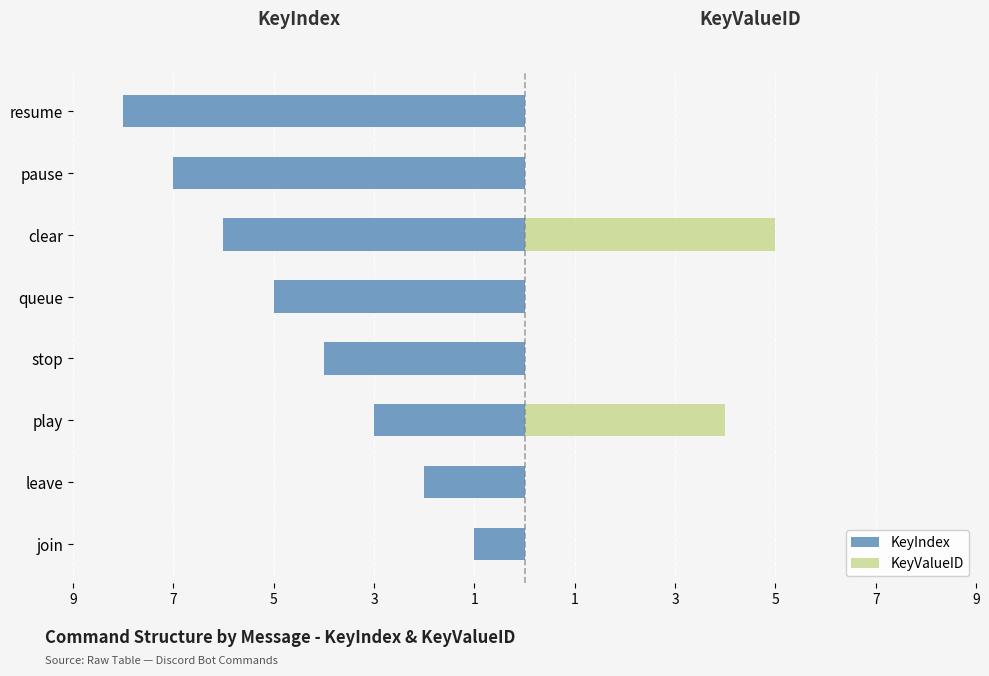

How many KeyValueID values are between 0 and 4?

7